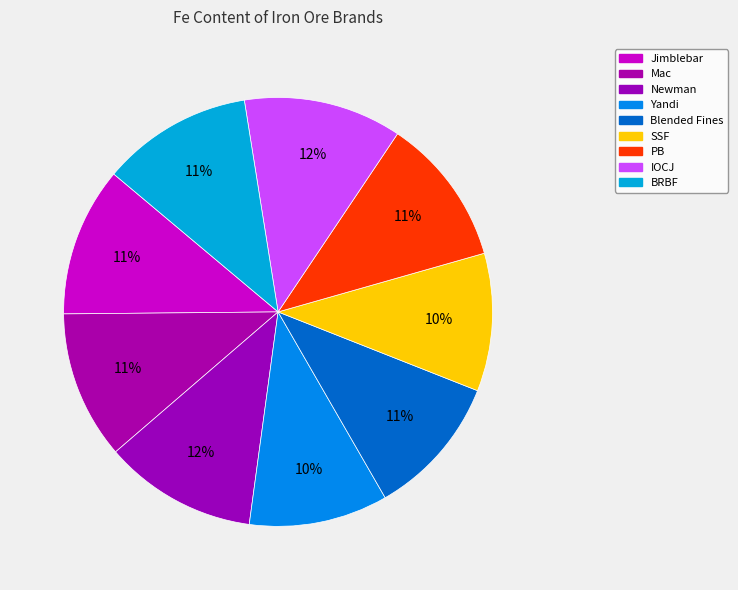

How many segments does this pie chart have?

9